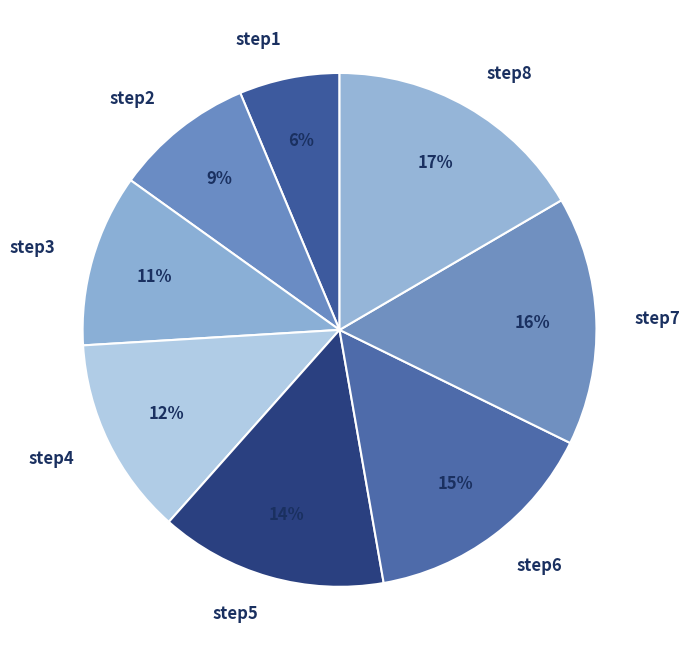

Which slice is the smallest?

step1